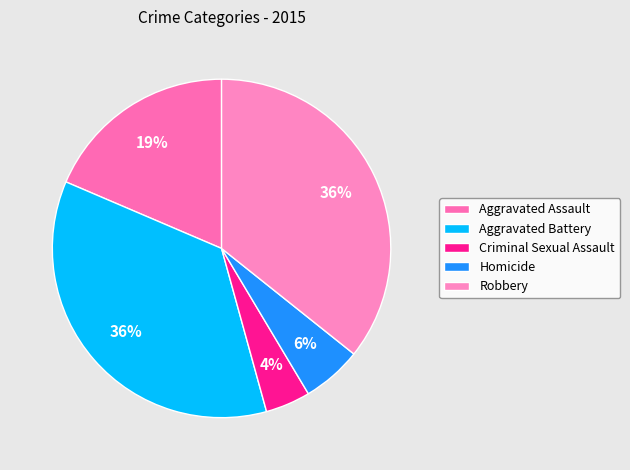

How many slices are in this pie chart?

5